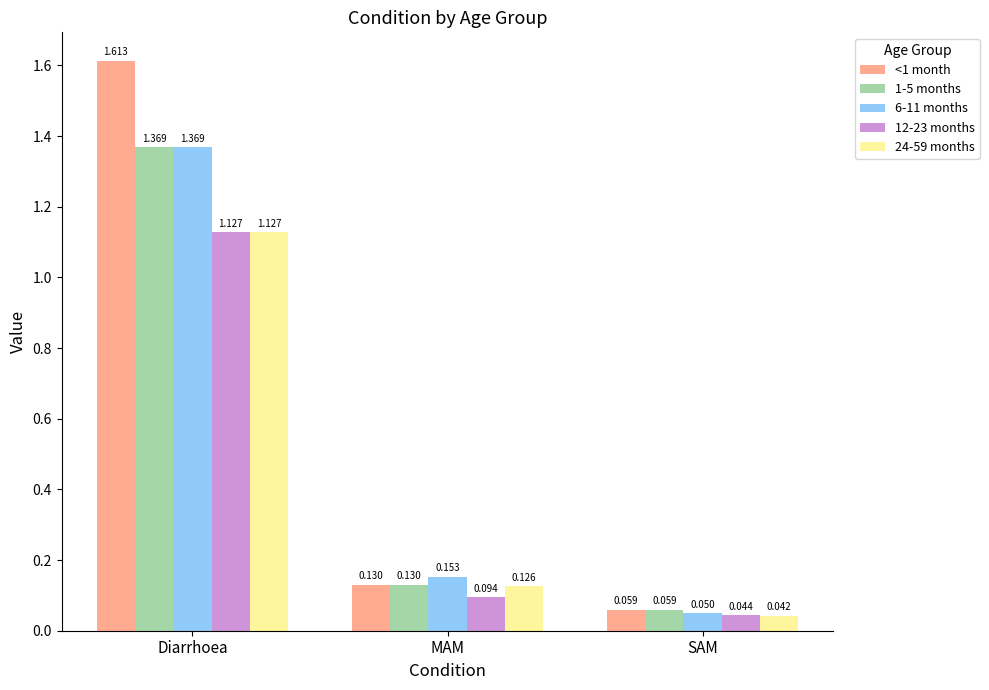

List the labels in order of <1 month value, smallest first.

SAM, MAM, Diarrhoea